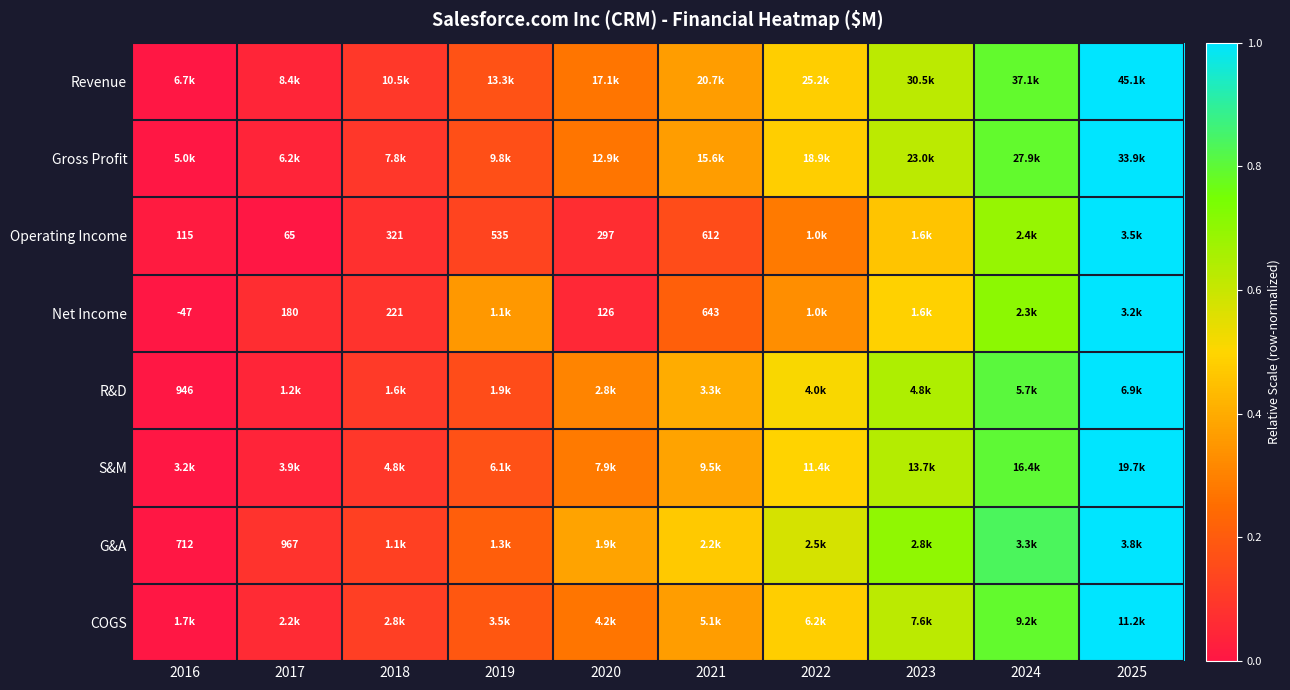

Where is Revenue nearest to the value 0?

2016